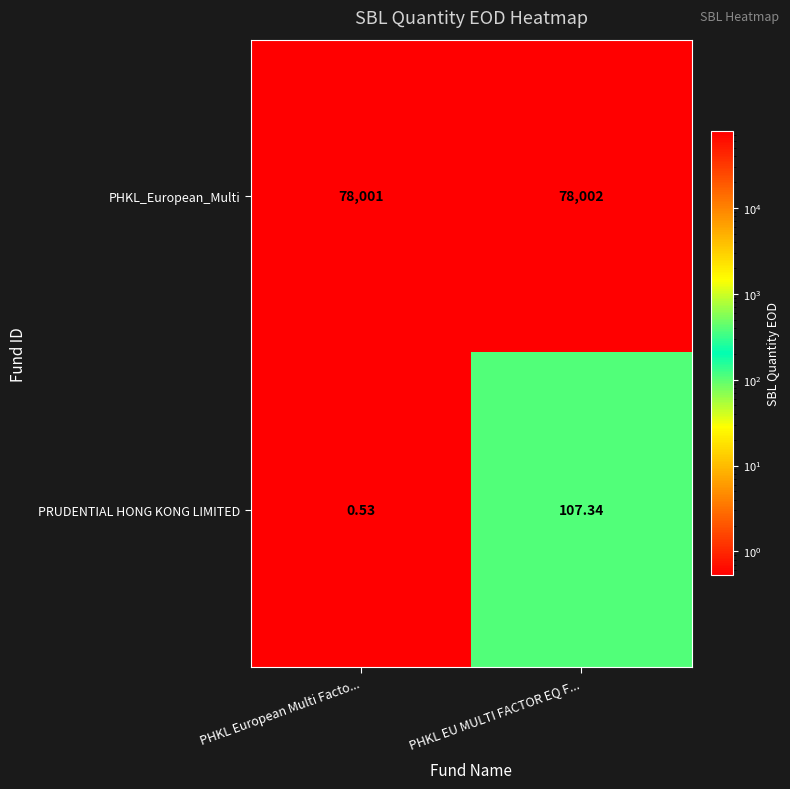

Which label corresponds to the largest value in the chart?

PHKL EU MULTI FACTOR EQ F...